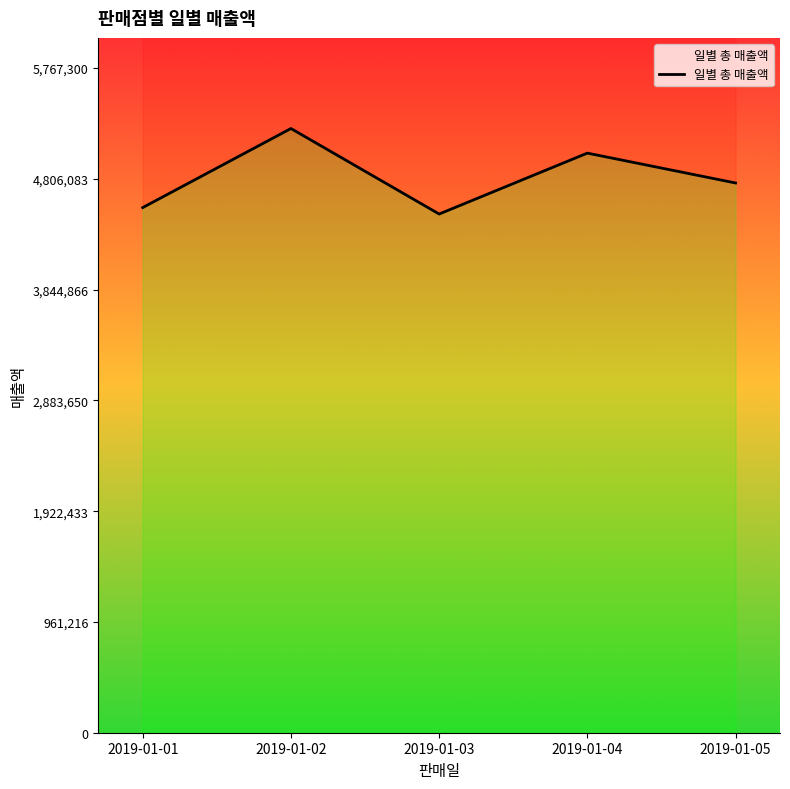

Reading left to right, what are all the values shown in this chart?

2019-01-01=4557000	2019-01-02=5243000	2019-01-03=4501000	2019-01-04=5029500	2019-01-05=4770500